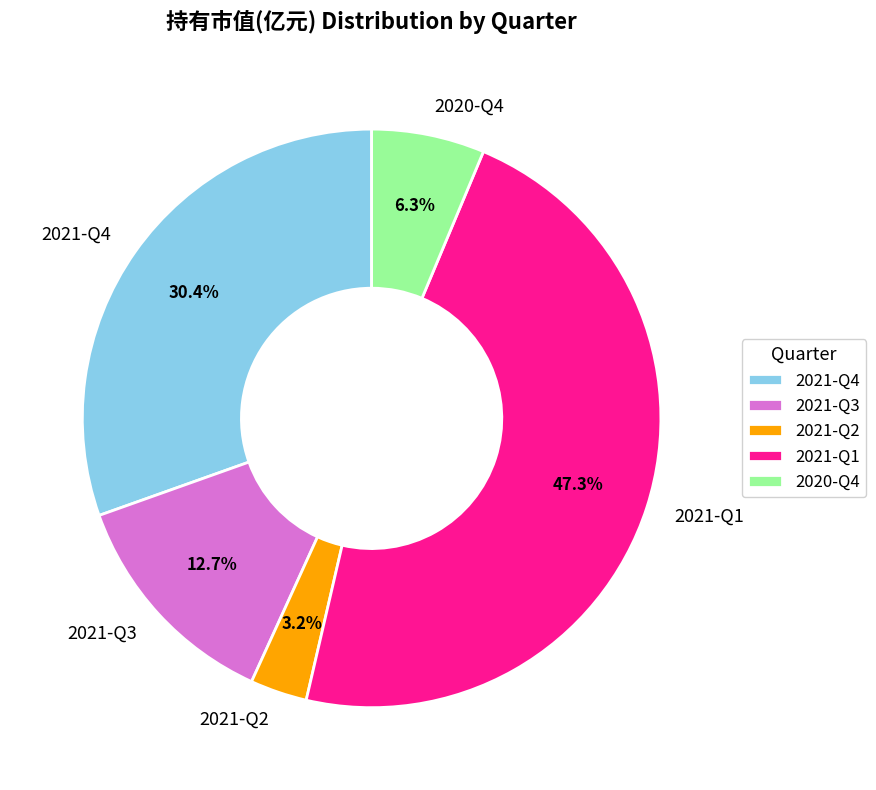

Which category has the smallest portion of the pie?

2021-Q2